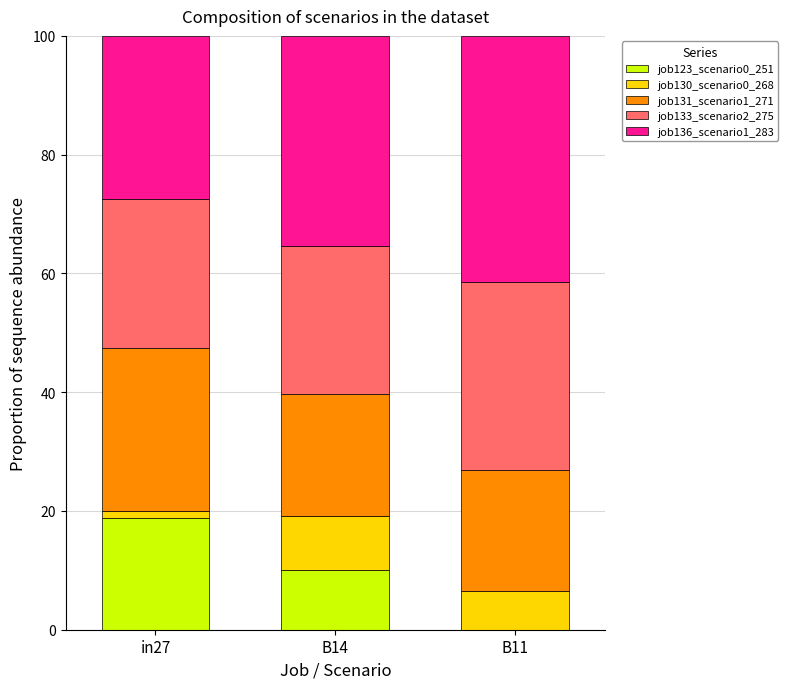

What is the total value across all series at B11?

100.0